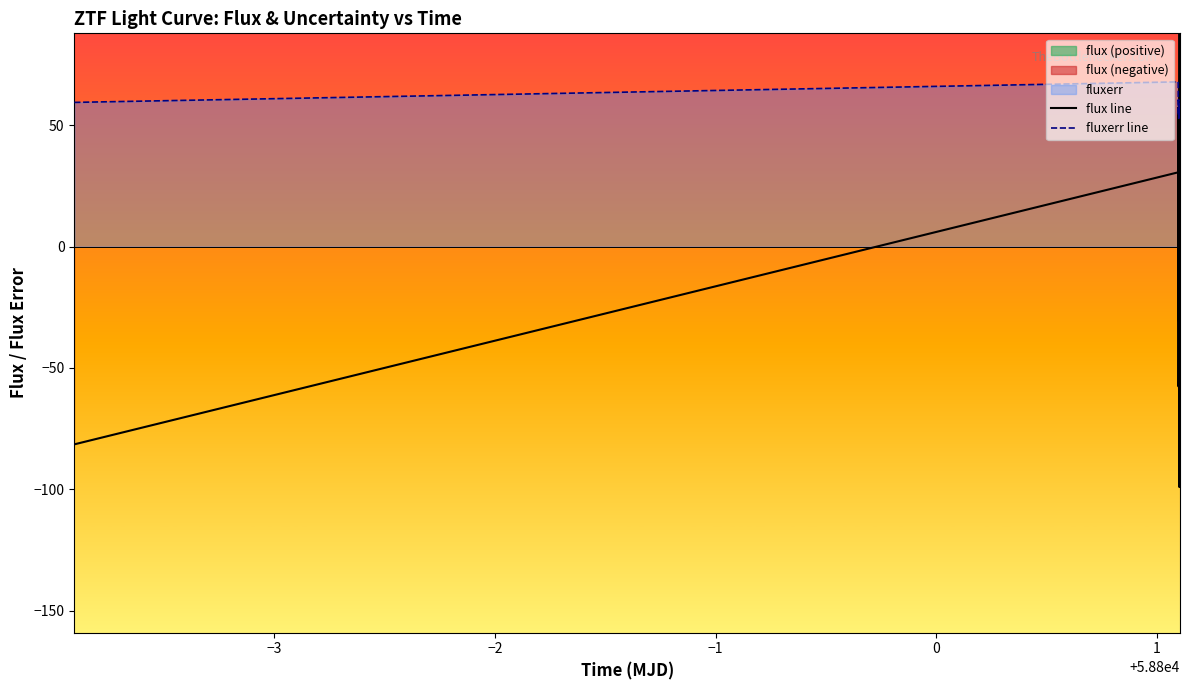

Is it true that fluxerr line equals 24.4 at 1?

False